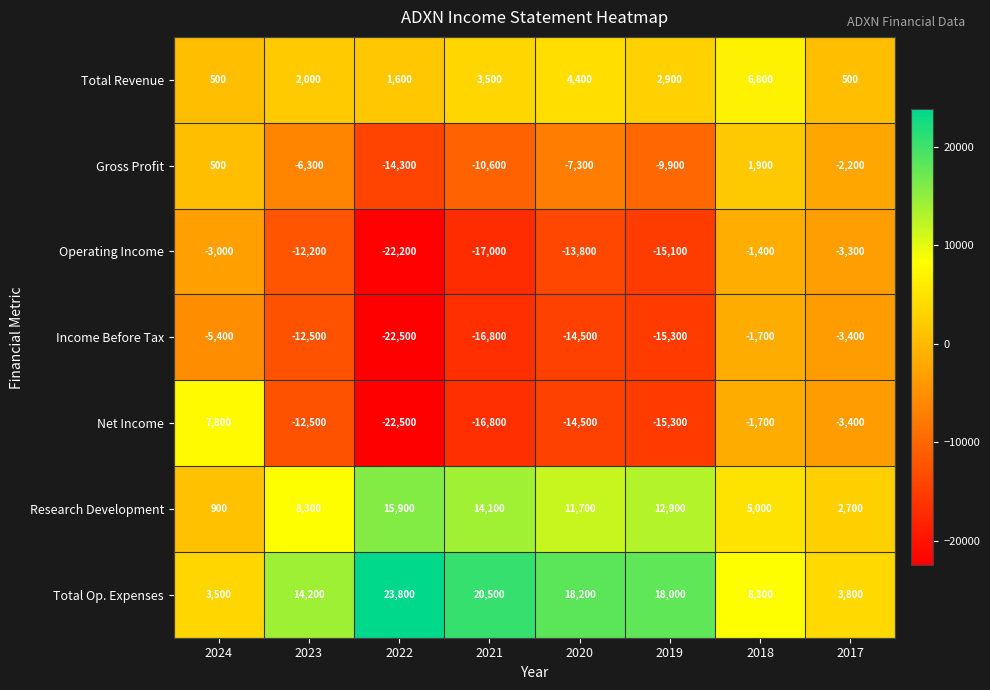

Between 2020 and 2019, which series saw the biggest shift?

Gross Profit